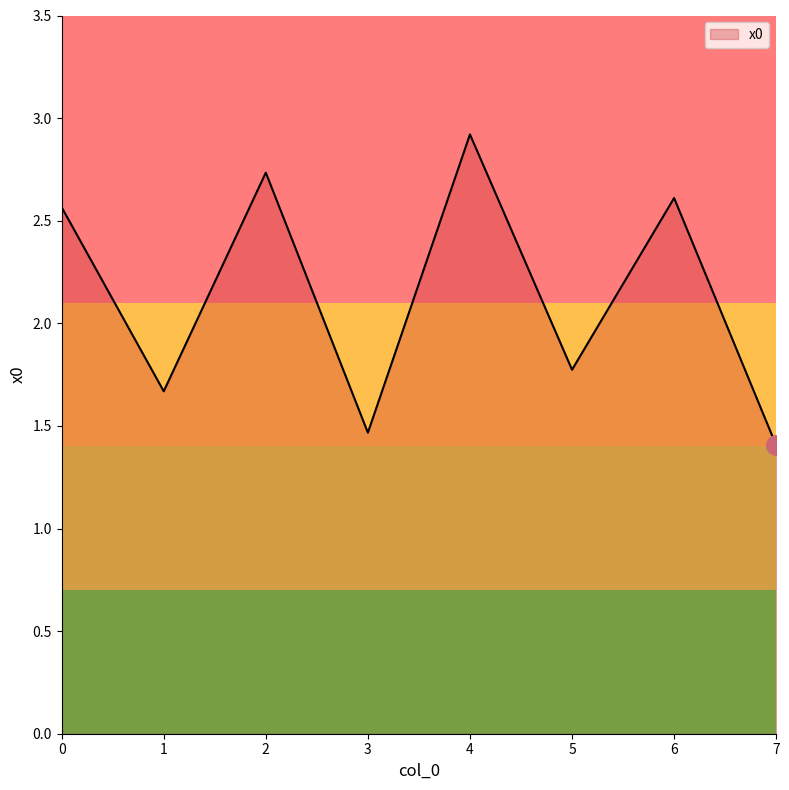

Which has a higher value, 2 or 1?

2